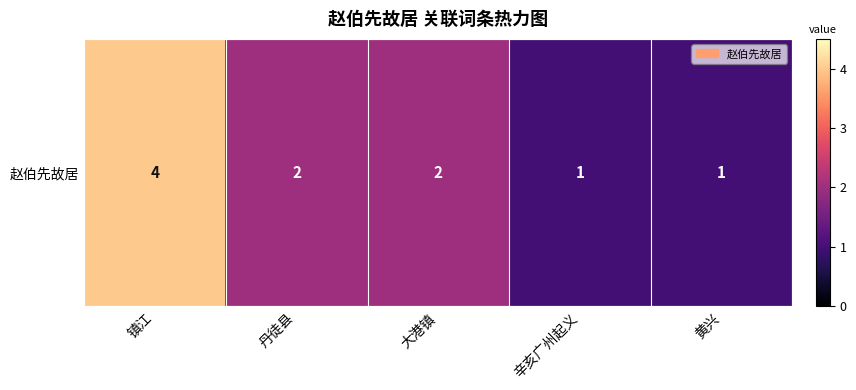

What is the minimum value shown in the chart?

1